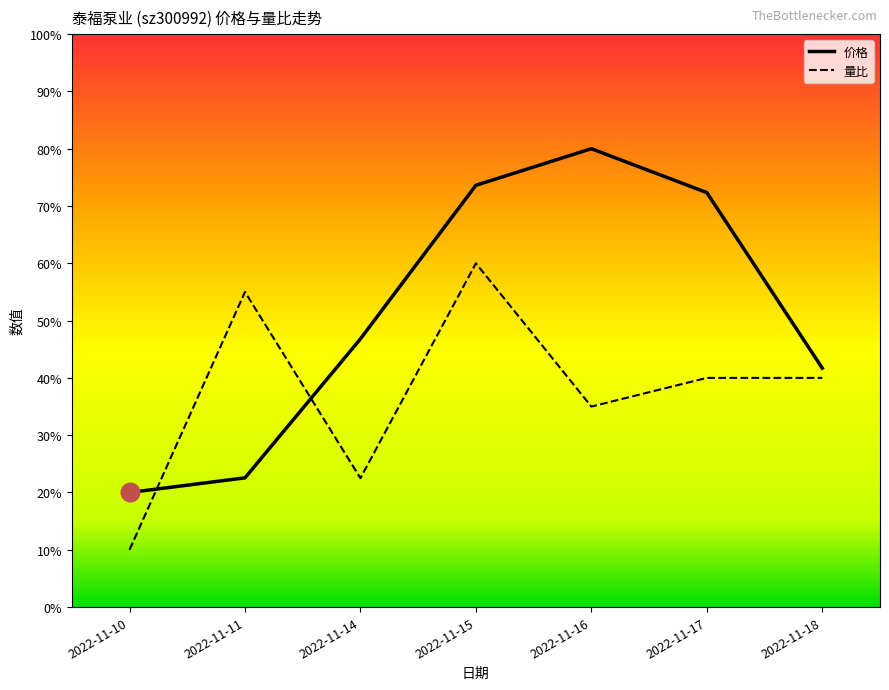

Which series reaches the minimum Y coordinate?

量比